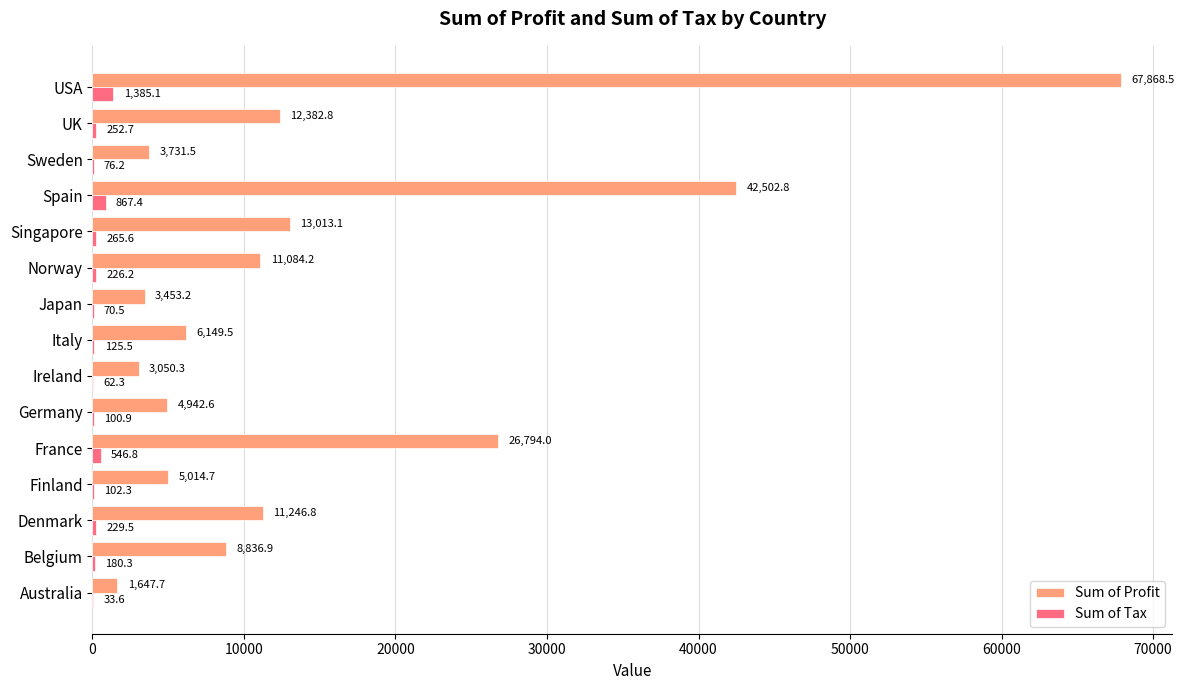

Between France and Spain, which series saw the biggest shift?

Sum of Profit